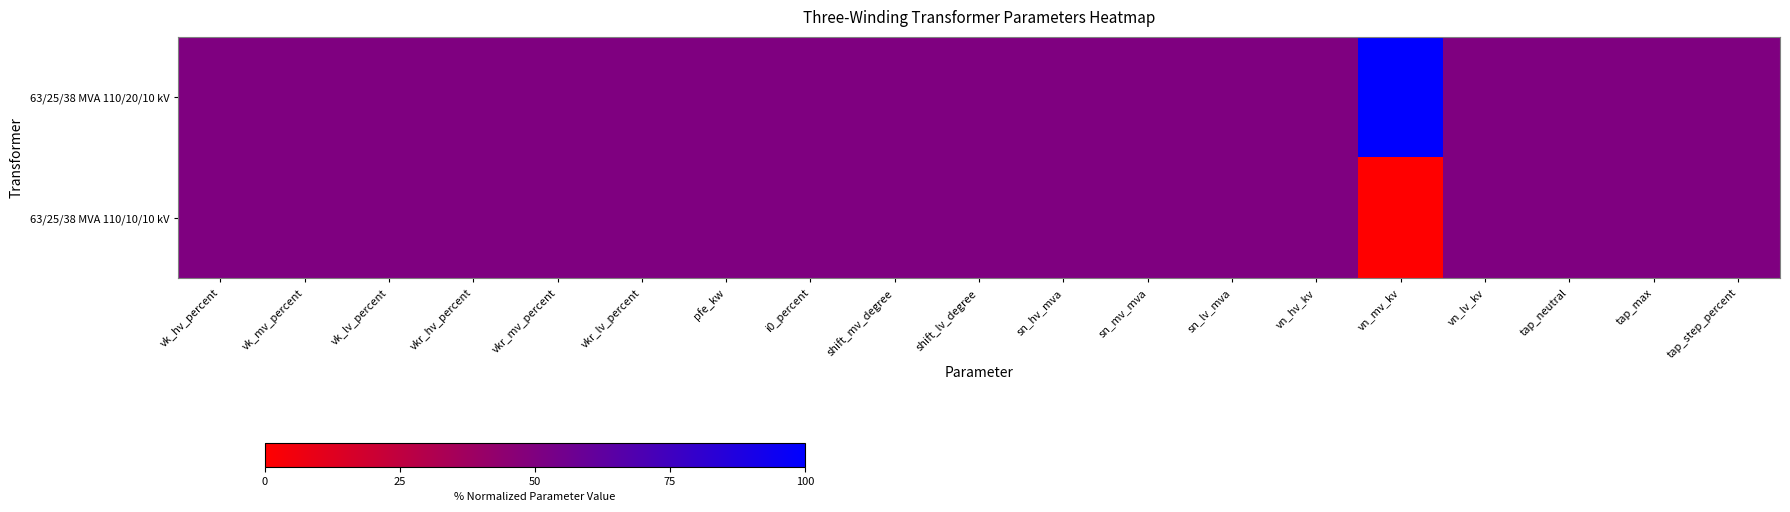

Which series has the largest total across all categories?

63/25/38 MVA 110/20/10 kV